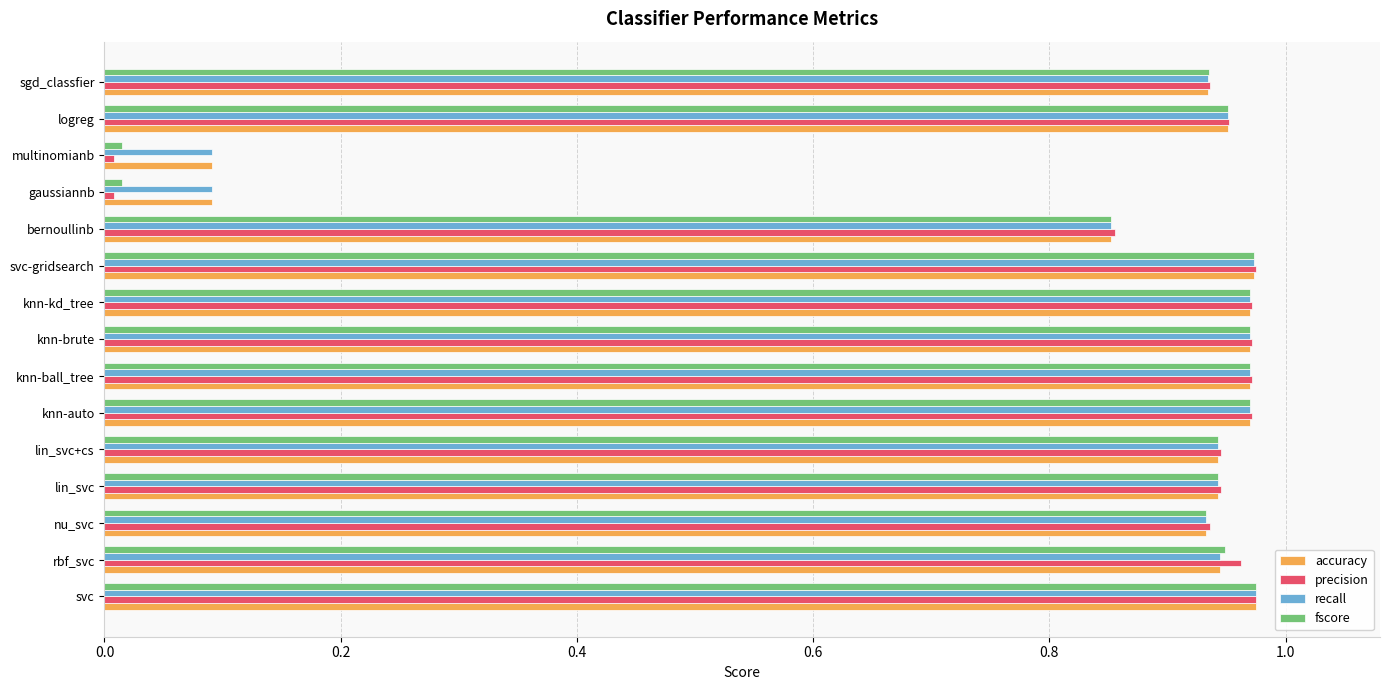

The value of recall at lin_svc is 1.5. True or false?

False